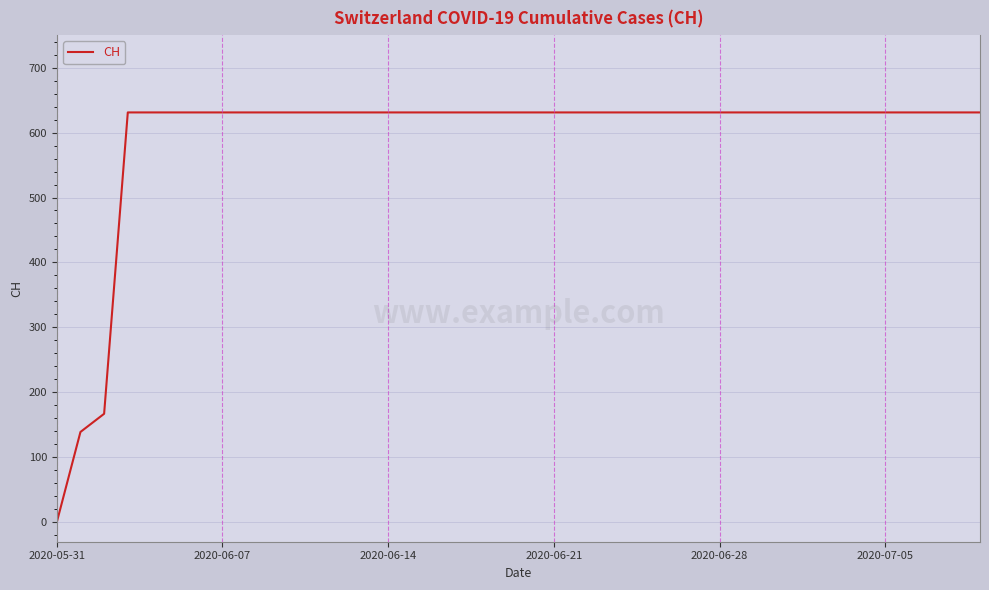

What is the difference between the maximum and minimum values?

631